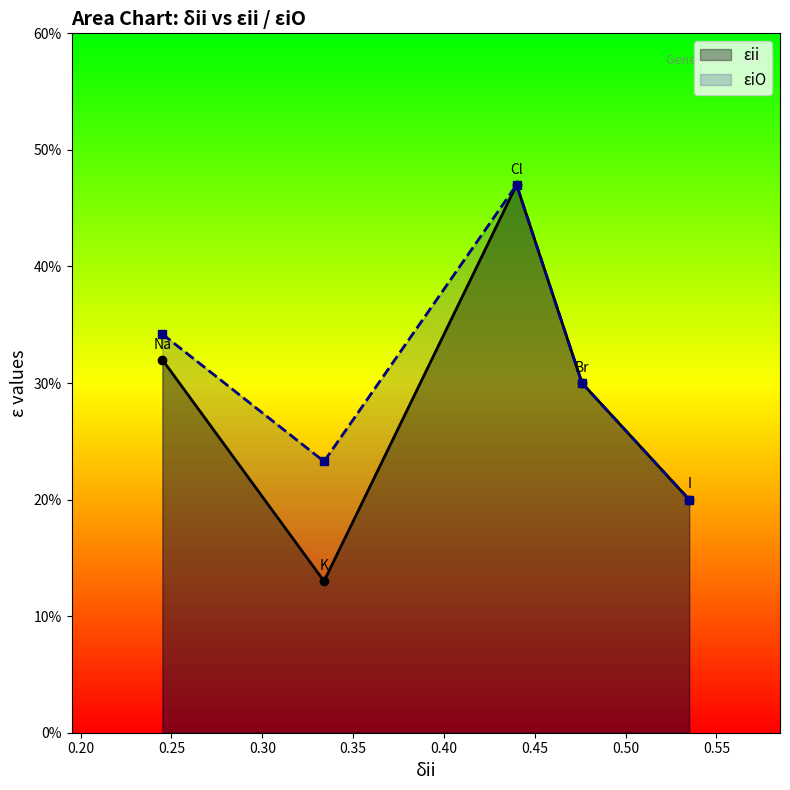

What is the value of the εii point at the 3rd from the left?

0.5